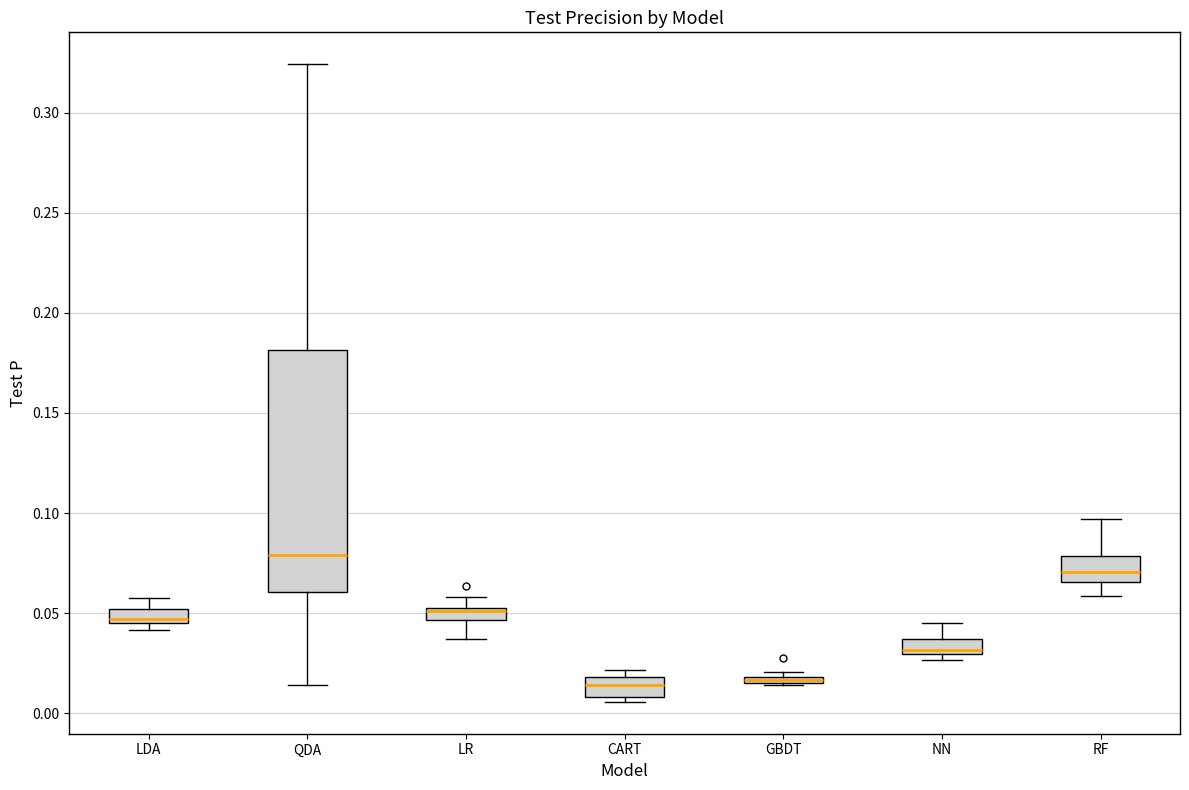

Where is the upper edge of the box for LR on the y-axis? The values are not printed on the chart, so give them approximately, as read against the axis.

0.055